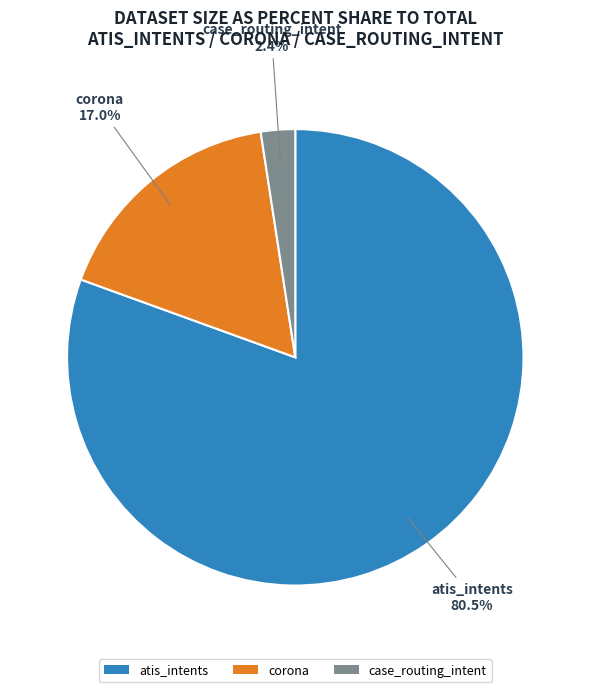

To the nearest percent, what percentage of the pie is case_routing_intent?

2%